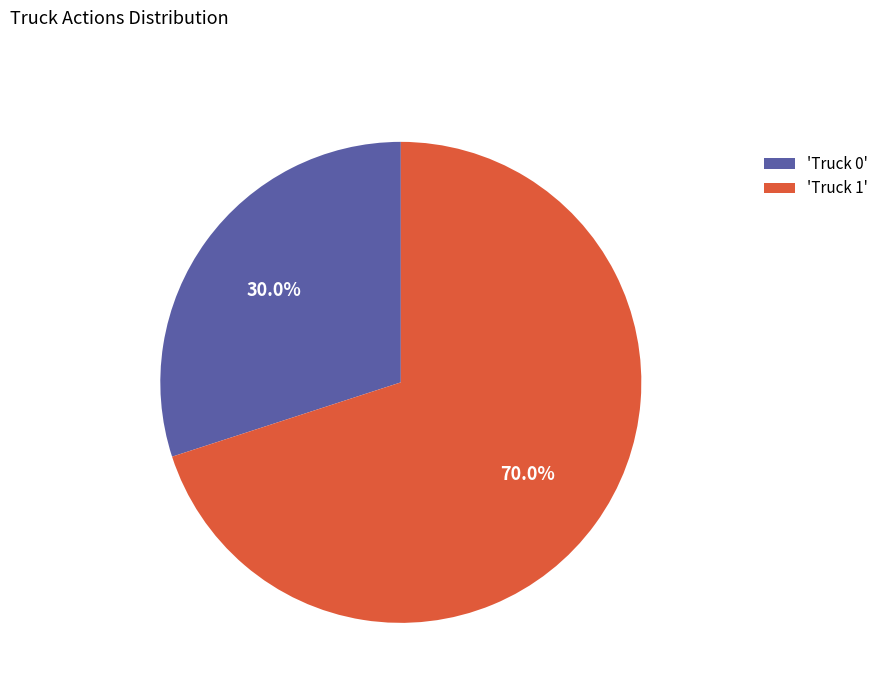

Rank the categories by value from lowest to highest.

'Truck 0', 'Truck 1'